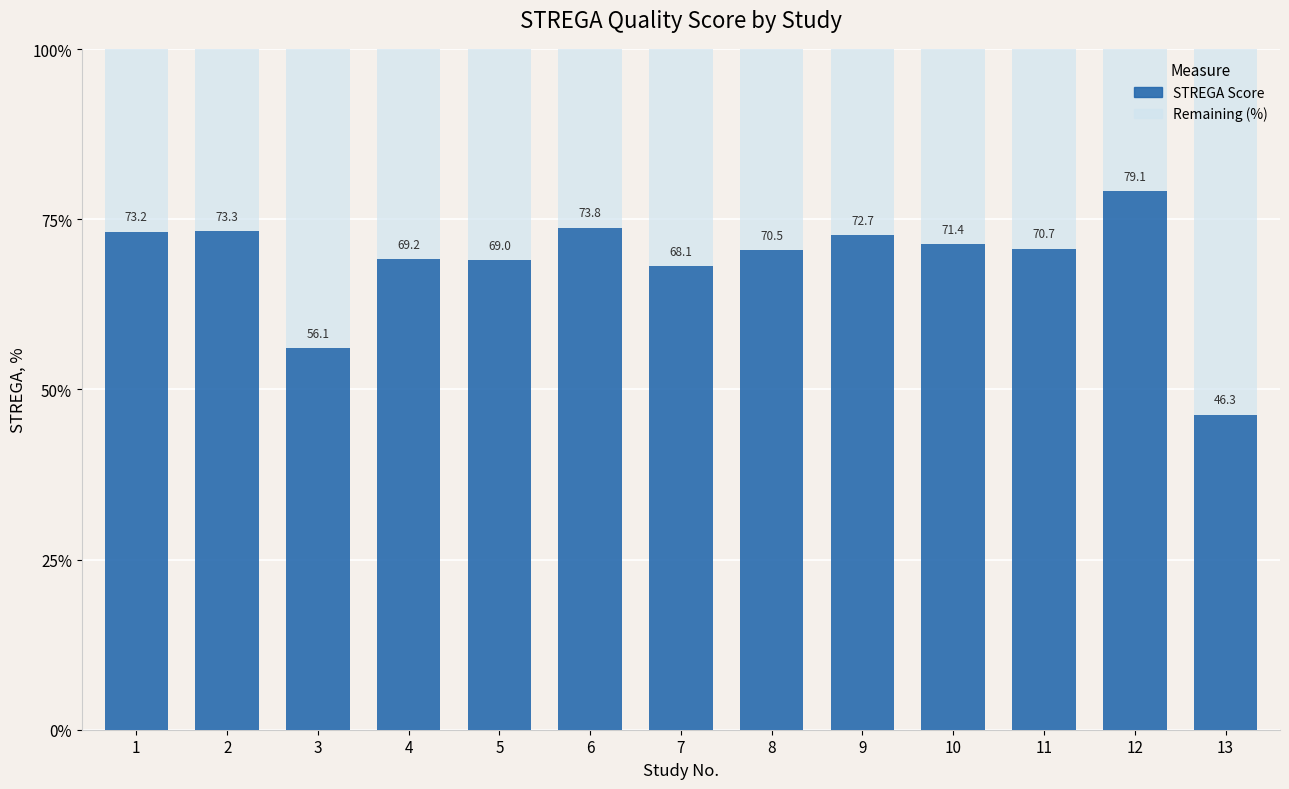

Which category has the highest value in the STREGA Score series?

12